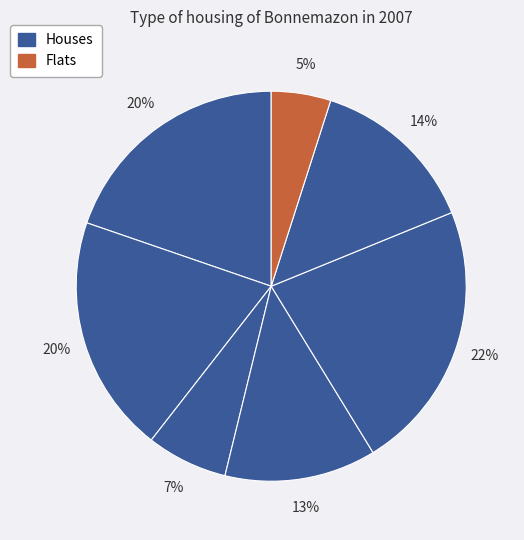

How many segments does this pie chart have?

7